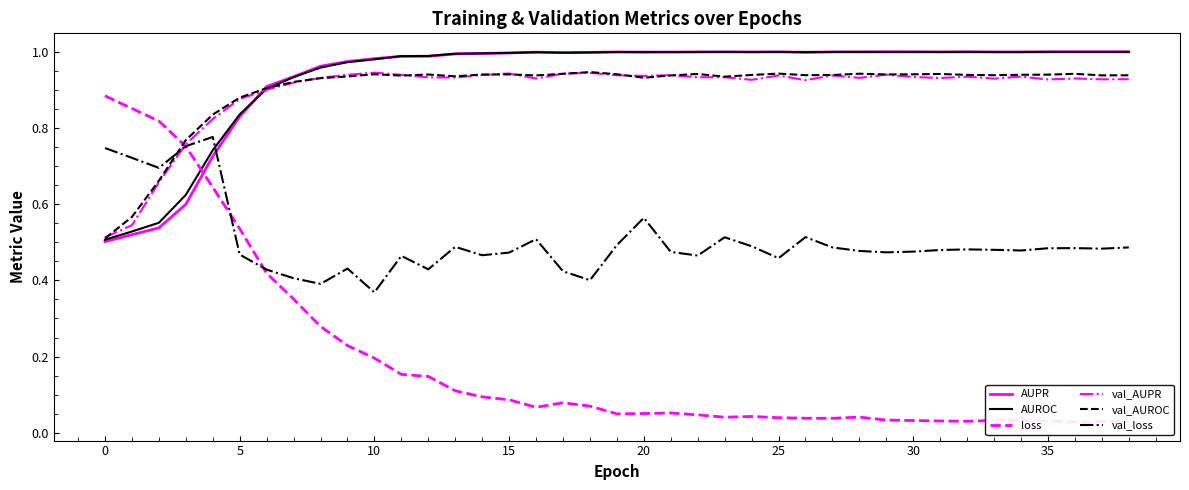

Is it true that AUPR equals 0.3 at 12?

False